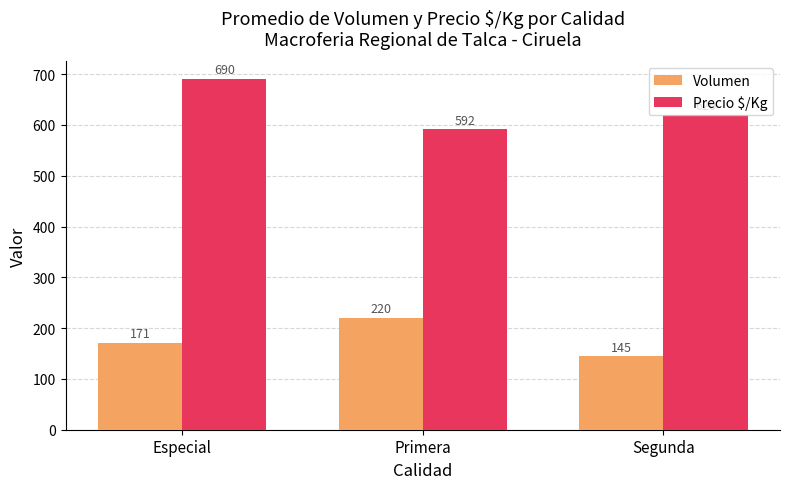

Where is Volumen nearest to the value 182?

Especial